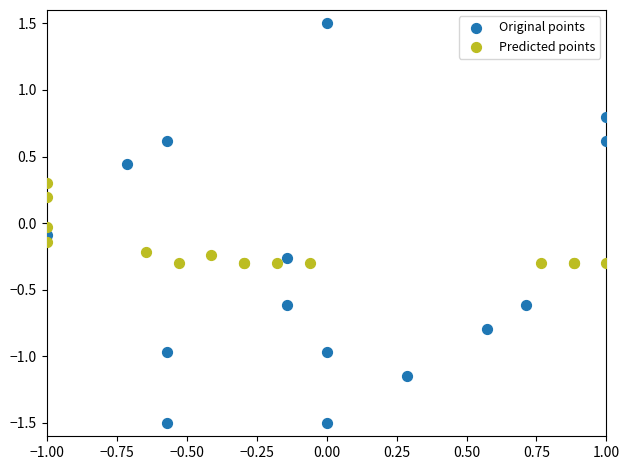

Which series has the largest Y range (max minus min)?

Original points